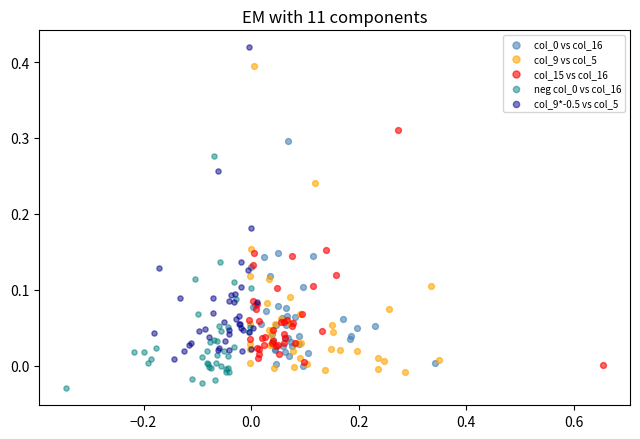

Which series contains the highest Y value?

col_9*-0.5 vs col_5